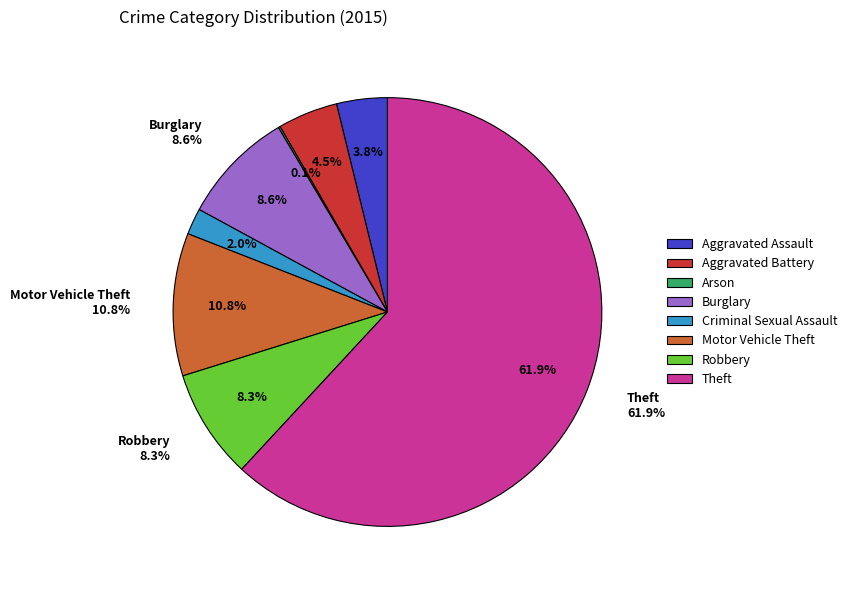

Which slice represents more than half of the pie?

Theft